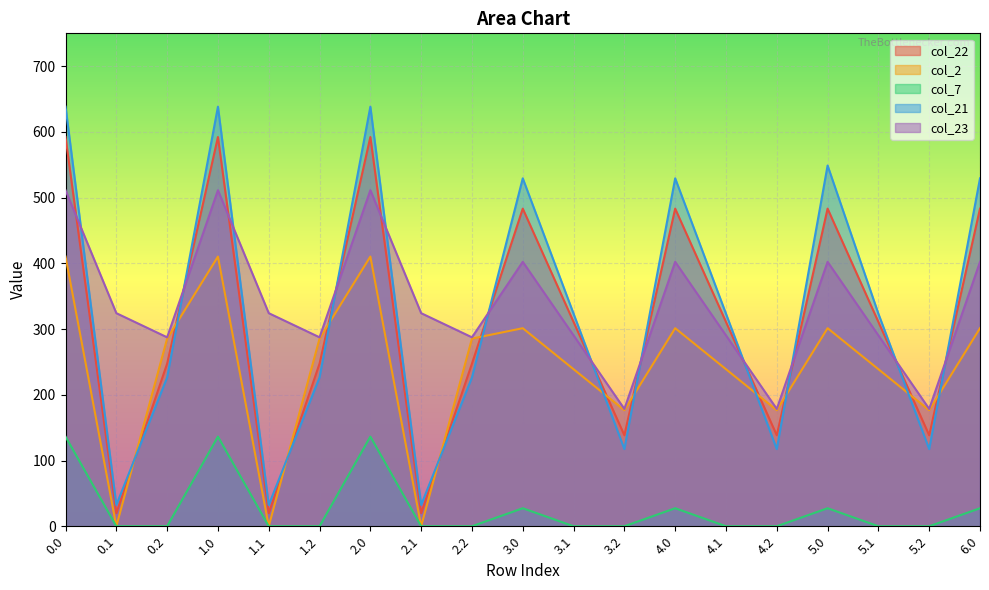

What is the minimum value for col_22?

19.9